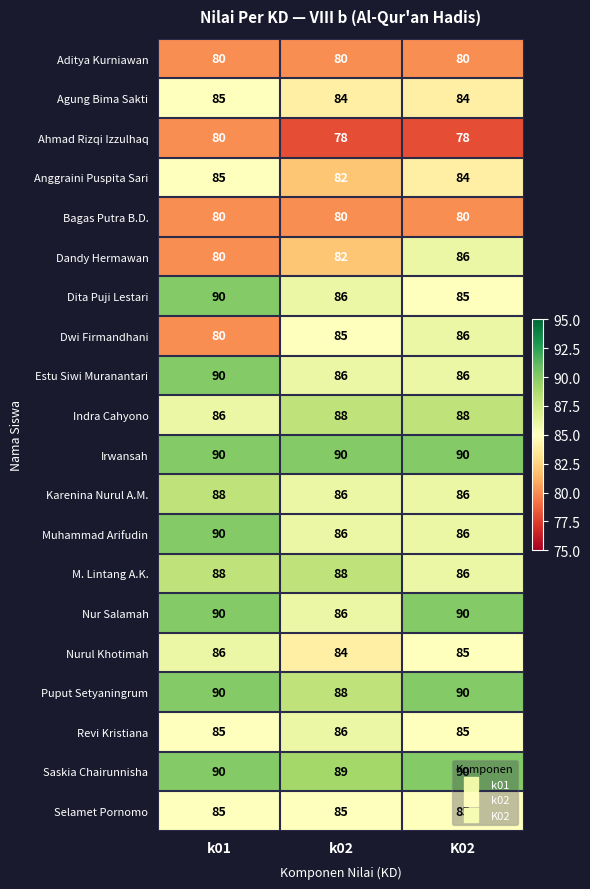

The Irwansah series shows 118 at k01. True or false?

False